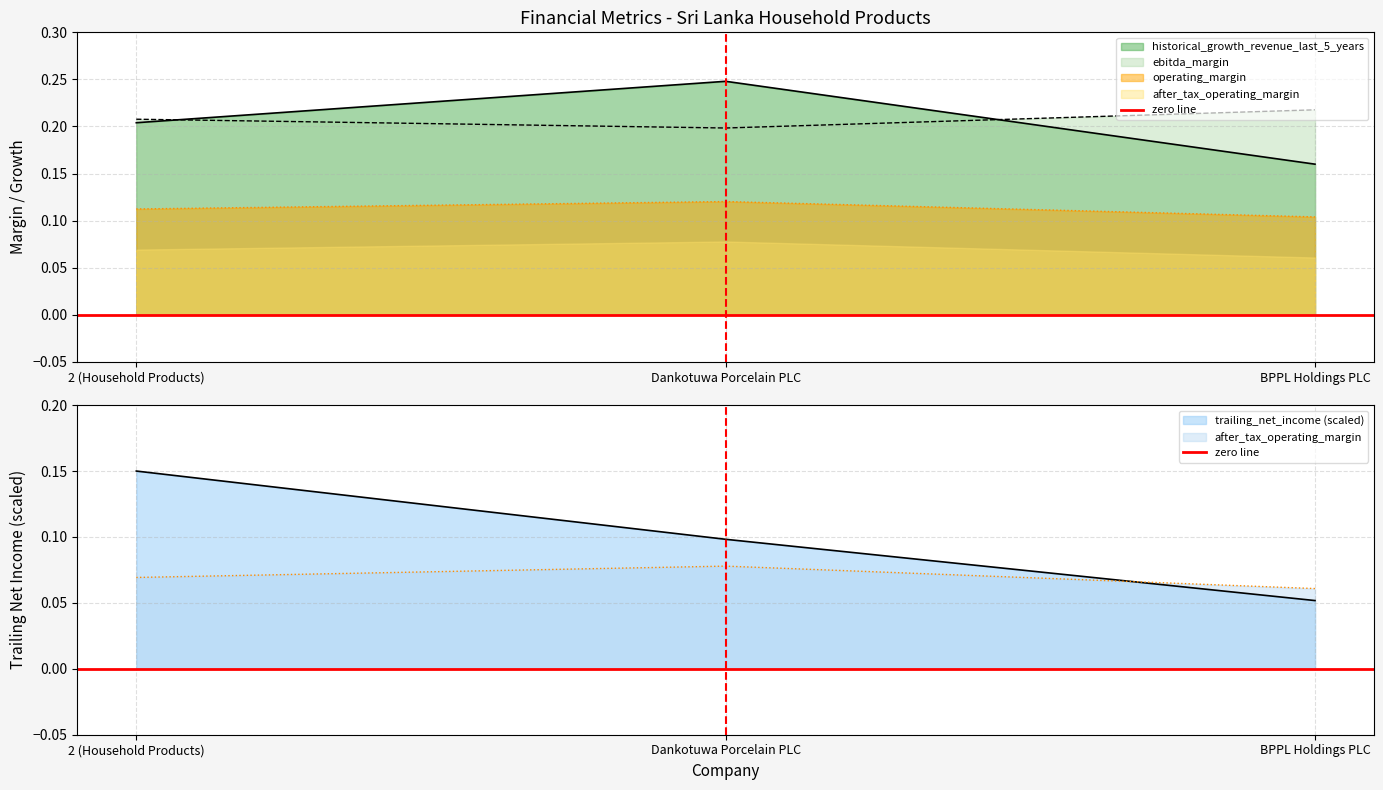

Rank the categories by historical_growth_revenue_last_5_years value from highest to lowest.

Dankotuwa Porcelain PLC, 2 (Household Products), BPPL Holdings PLC